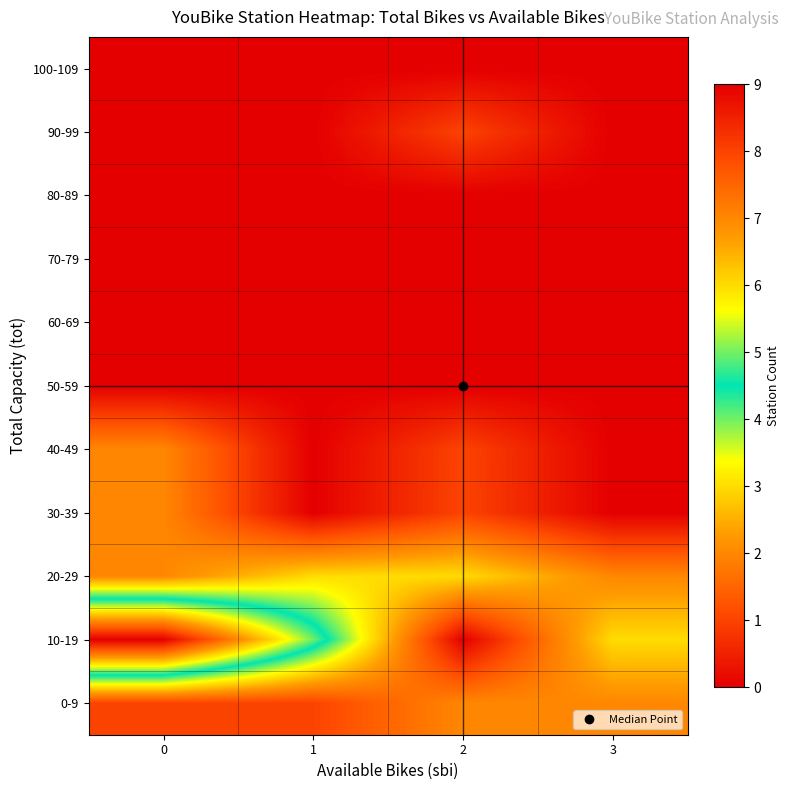

Reading left to right, transcribe all the data shown in this chart.

100-109: 0=0	1=0	2=0	3=0
90-99: 0=0	1=0	2=1	3=0
80-89: 0=0	1=0	2=0	3=0
70-79: 0=0	1=0	2=0	3=0
60-69: 0=0	1=0	2=0	3=0
50-59: 0=0	1=0	2=0	3=0
40-49: 0=2	1=0	2=1	3=0
30-39: 0=2	1=0	2=1	3=0
20-29: 0=2	1=3	2=3	3=2
10-19: 0=9	1=5	2=0	3=3
0-9: 0=1	1=1	2=2	3=2